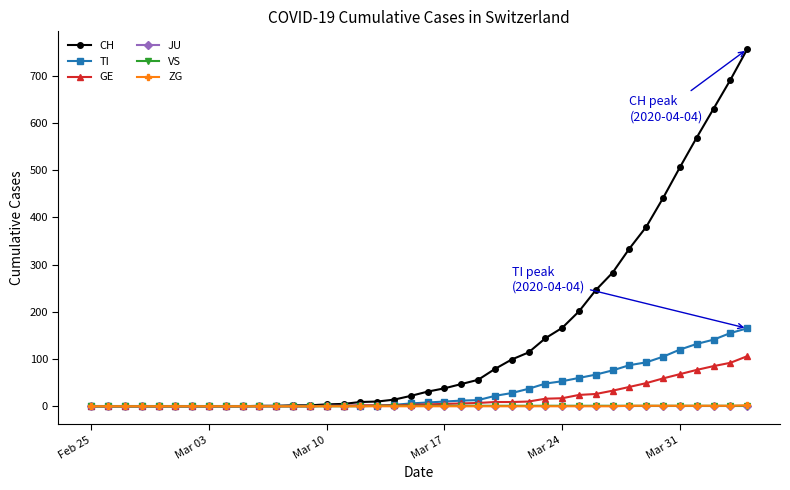

Which series has the largest total across all categories?

CH